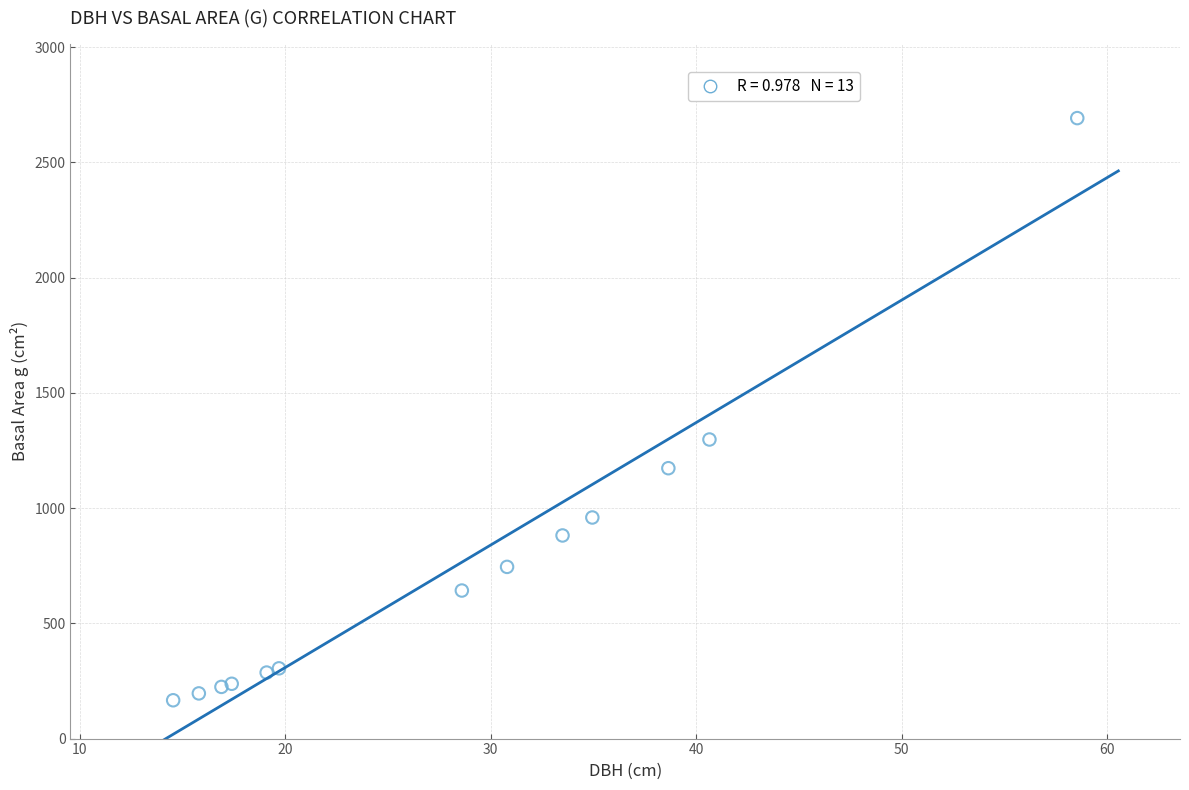

What Y value in the scatter plot is closest to 1429?

1297.8